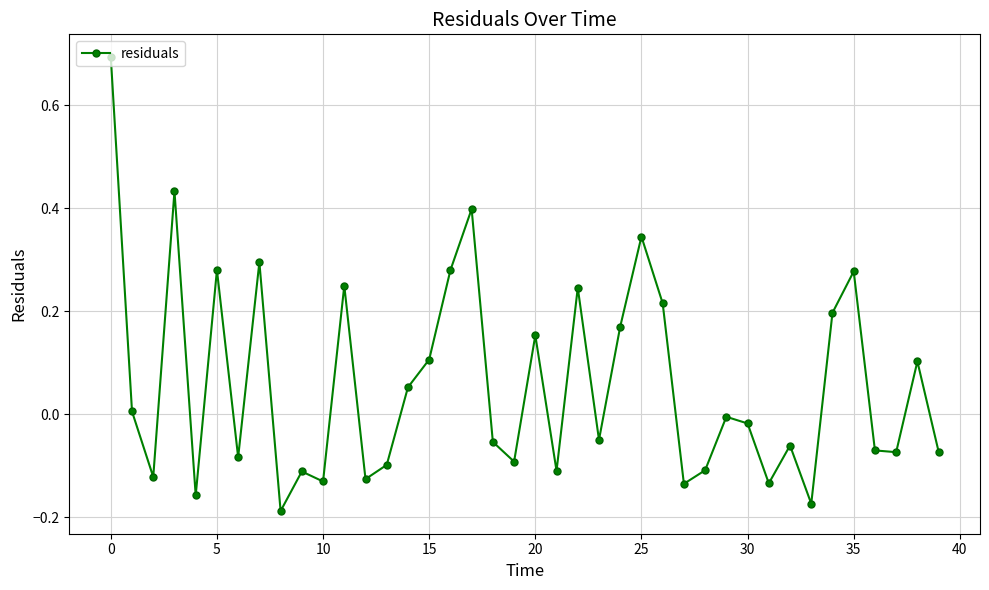

How many values are below zero?

22